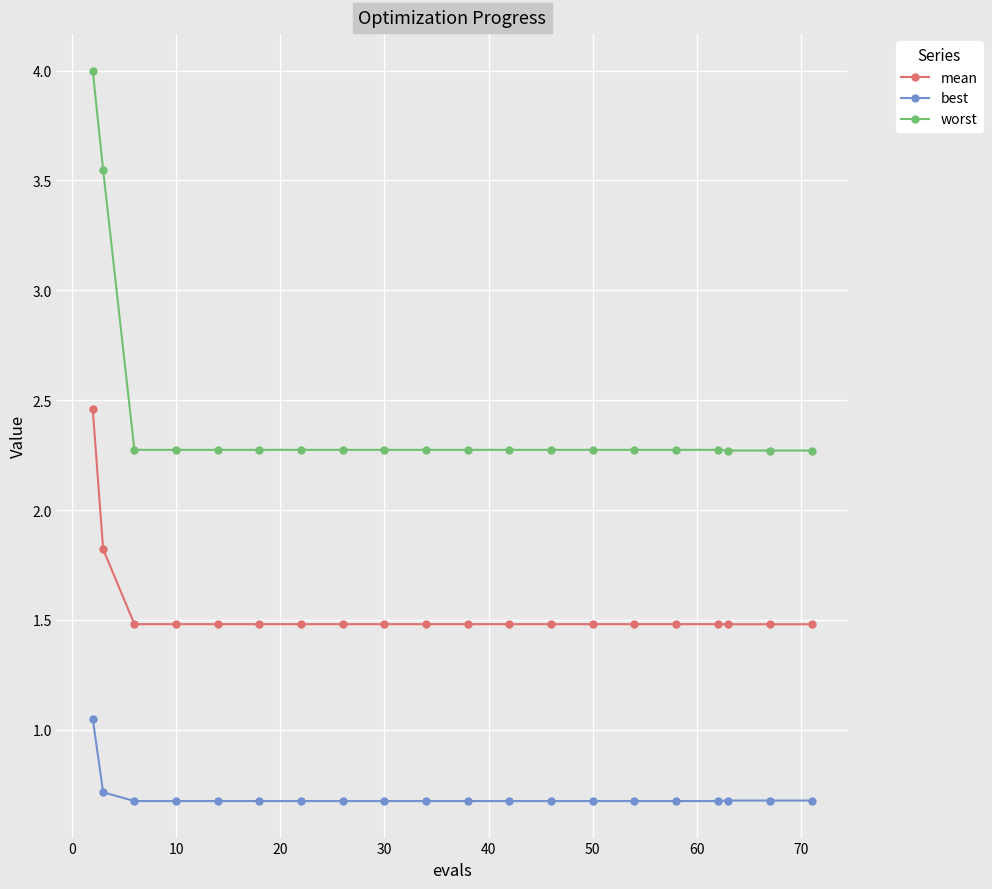

What is the maximum value shown in the chart?

4.0